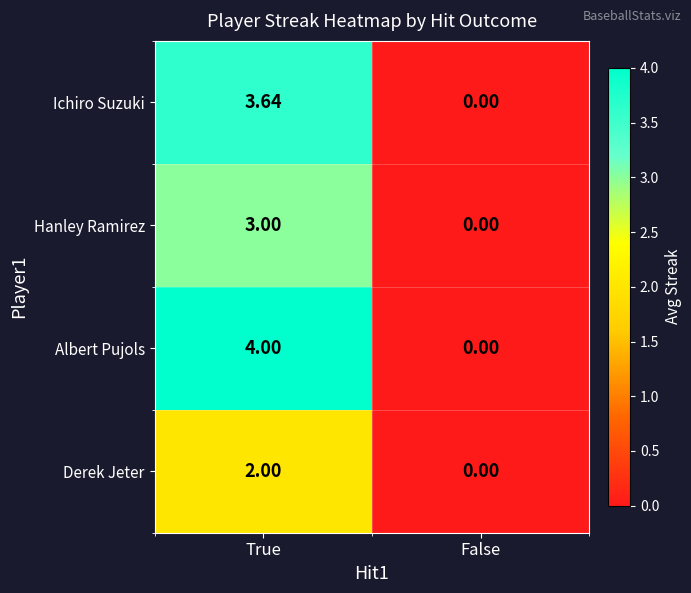

Which category has the highest value in the Derek Jeter series?

True